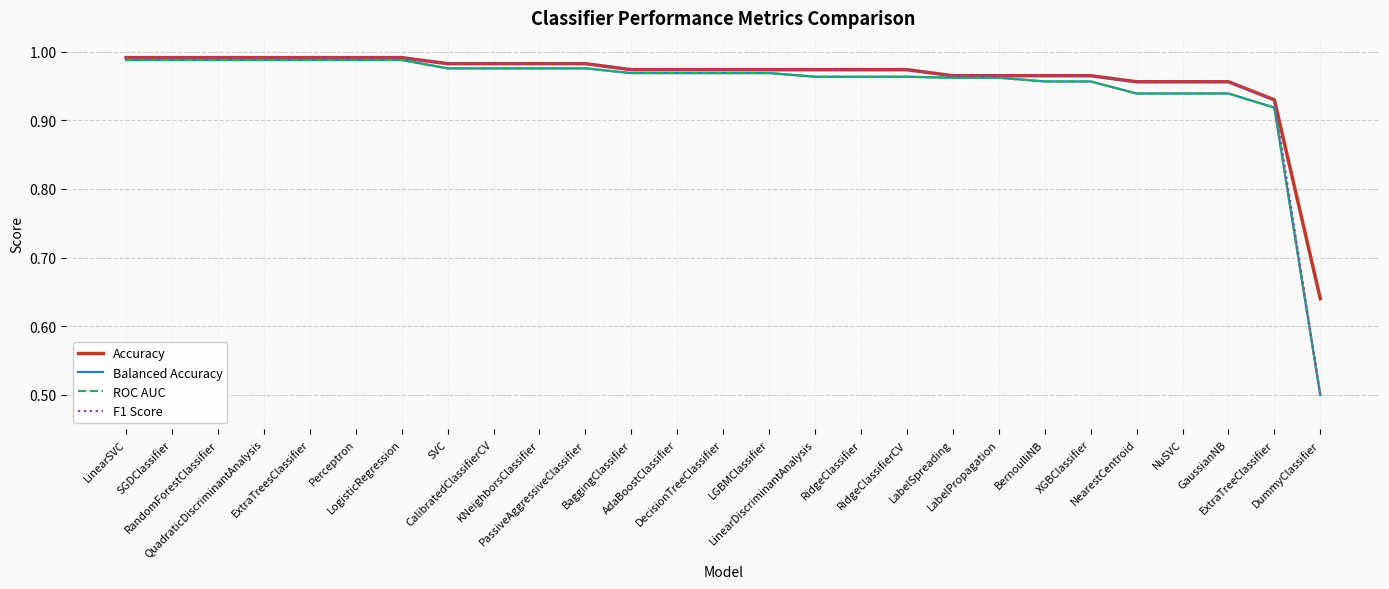

Does the chart have visible grid lines?

Yes